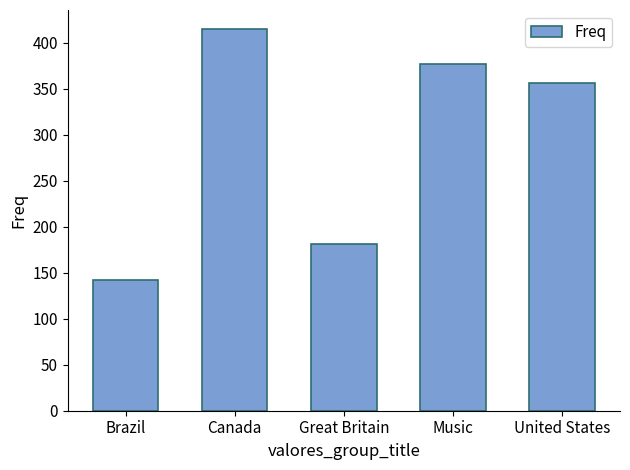

Which has a higher value, Brazil or Music?

Music